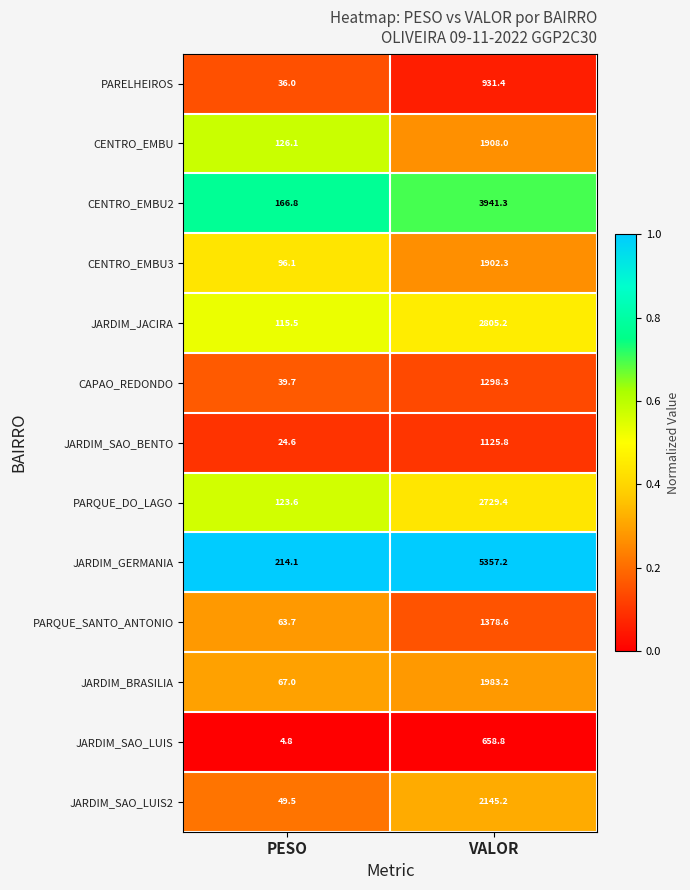

Which category has the highest value across all series?

VALOR